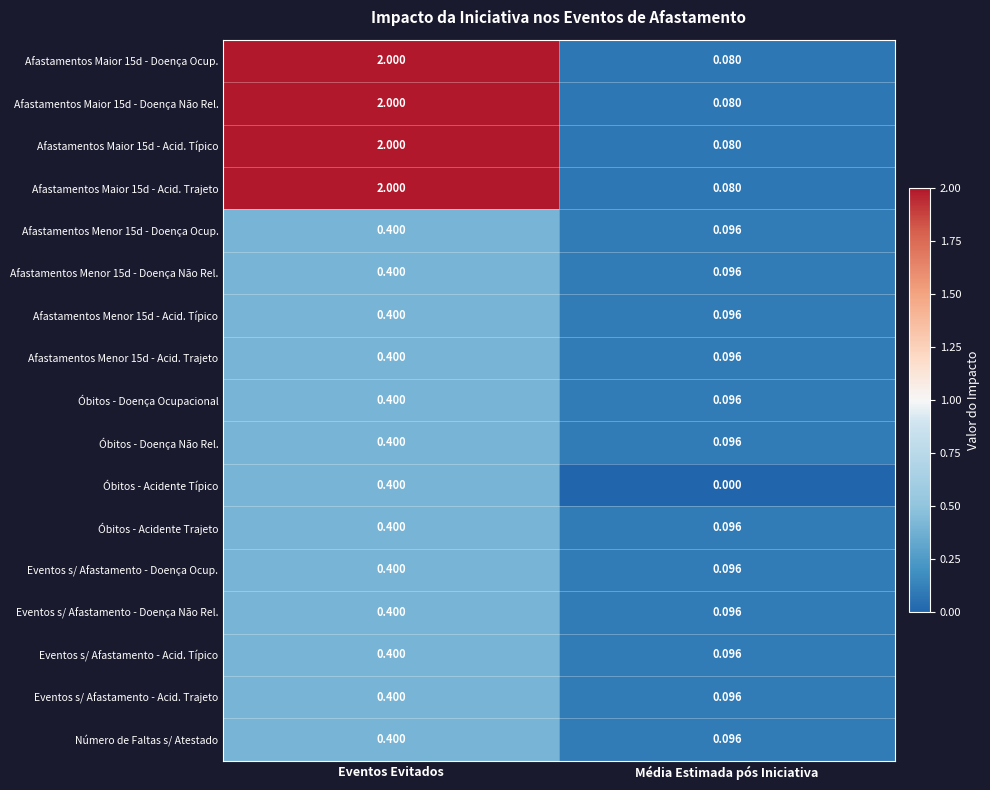

What is the total value across all series at Eventos Evitados?

13.2